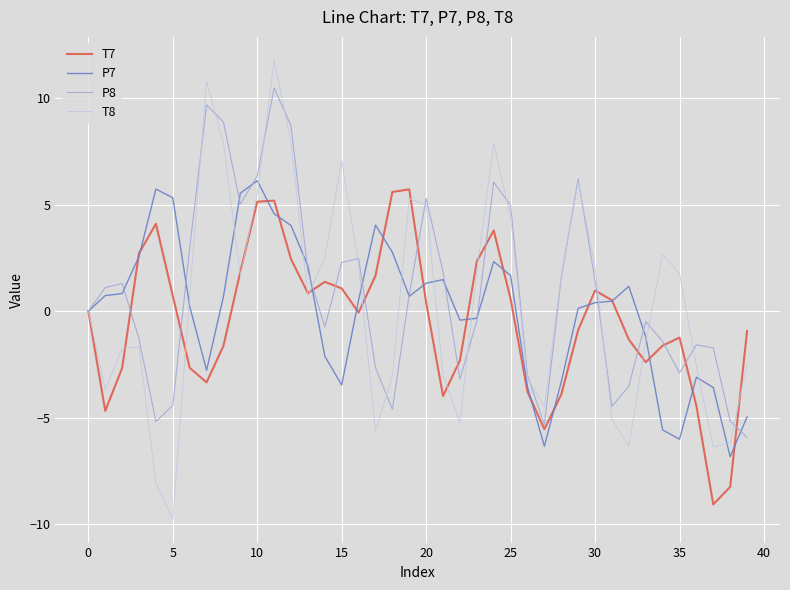

Which series has the widest spread of values?

T8